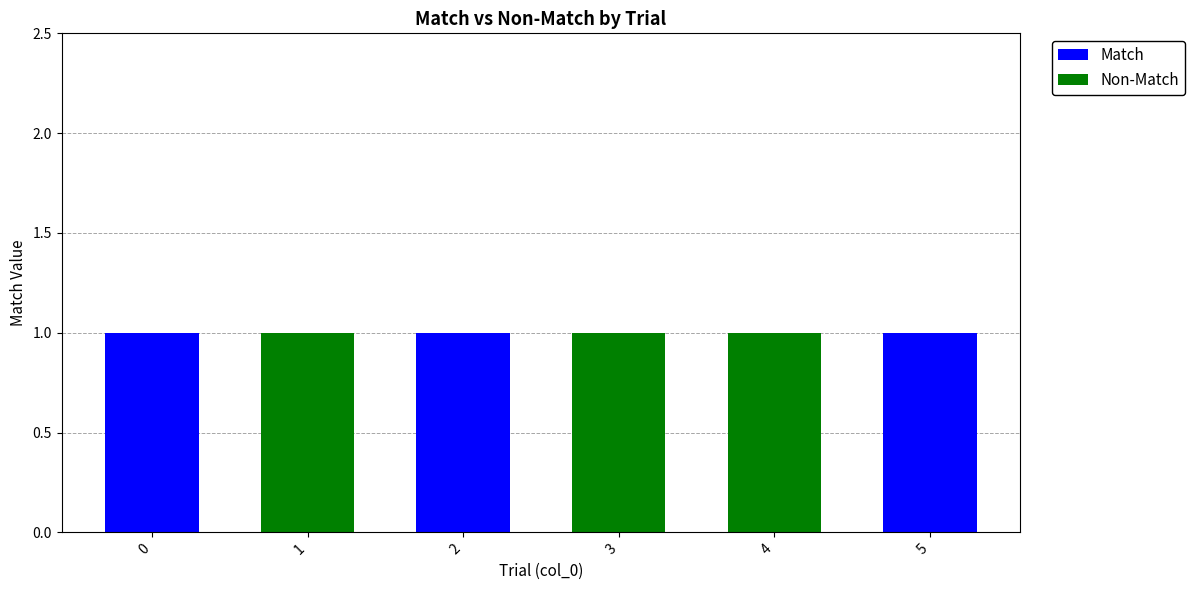

Is it true that Match equals 0 at 1?

True